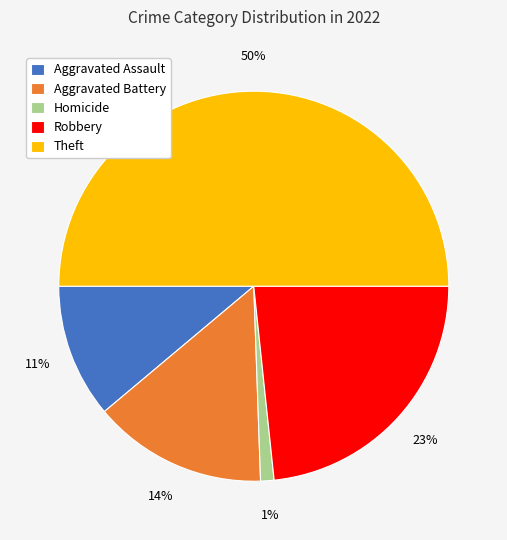

Does Aggravated Battery account for over 50% of the chart?

No